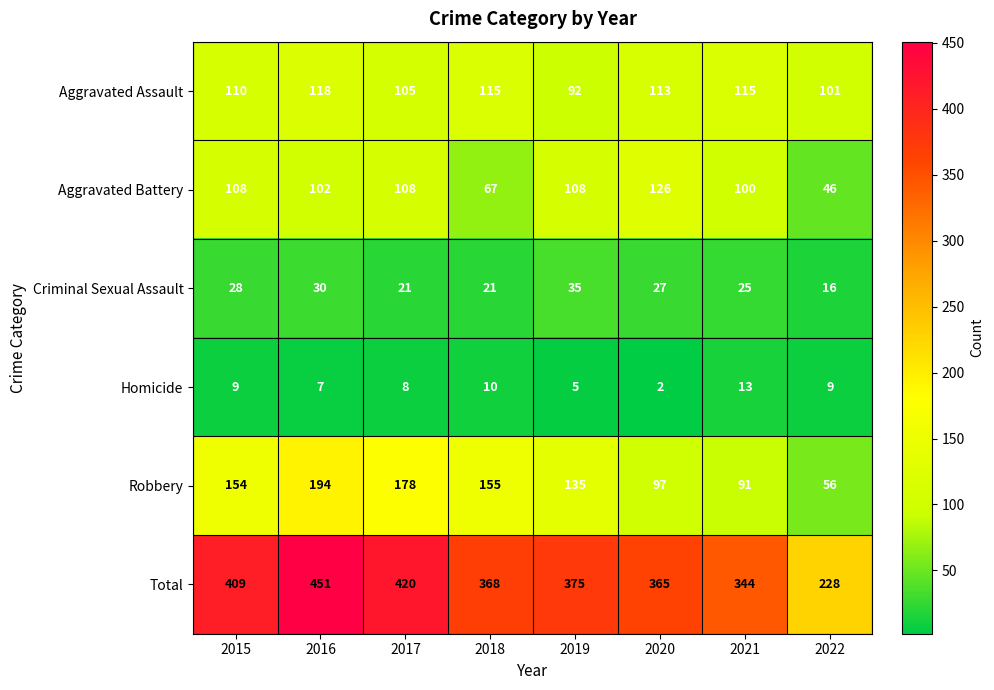

What is the average value of the Criminal Sexual Assault series?

25